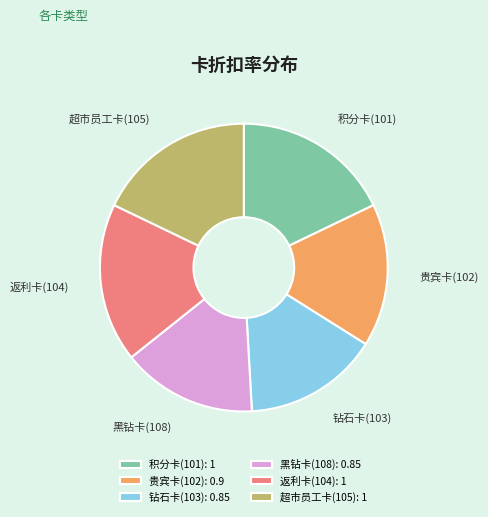

Is it true that 钻石卡(103) is 15% of the pie?

True